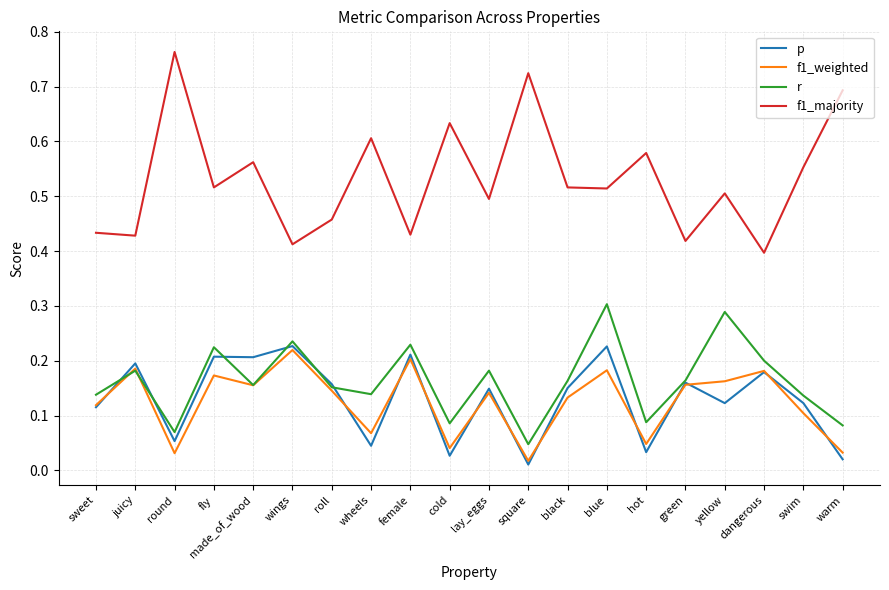

Does the chart have visible grid lines?

Yes